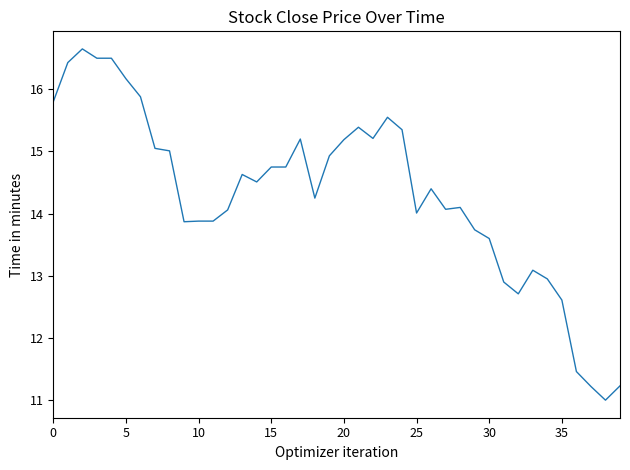

What is the minimum value shown in the chart?

11.0